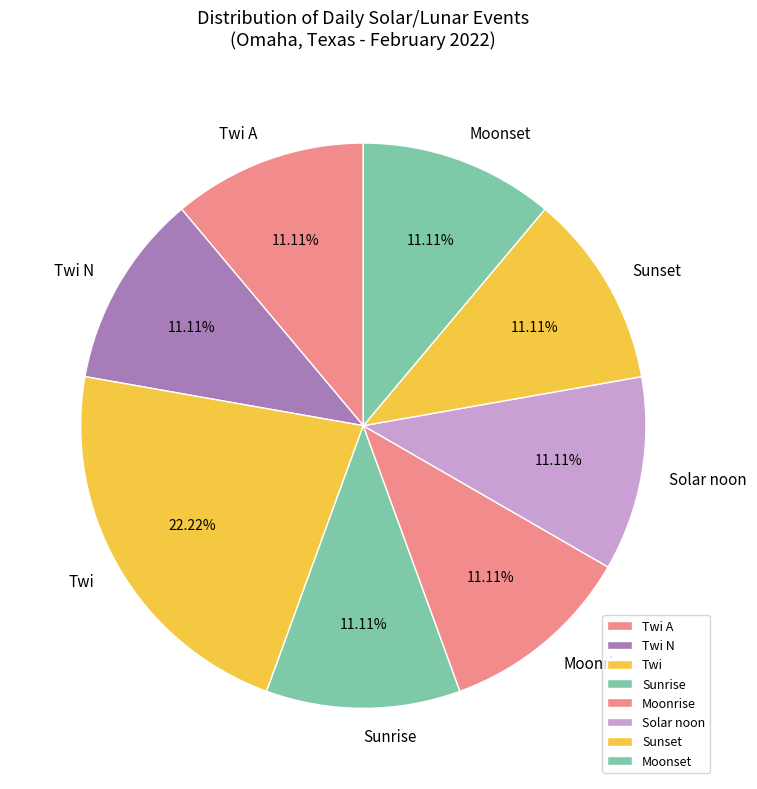

Approximately how many times larger is the value at Twi compared to Moonrise?

2.0